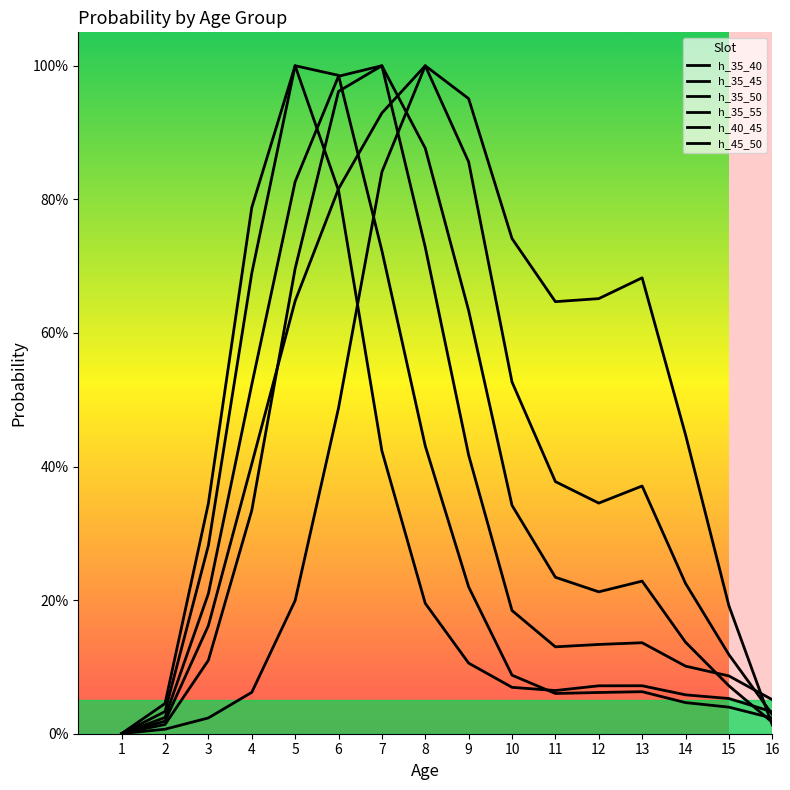

Does the chart have visible grid lines?

No